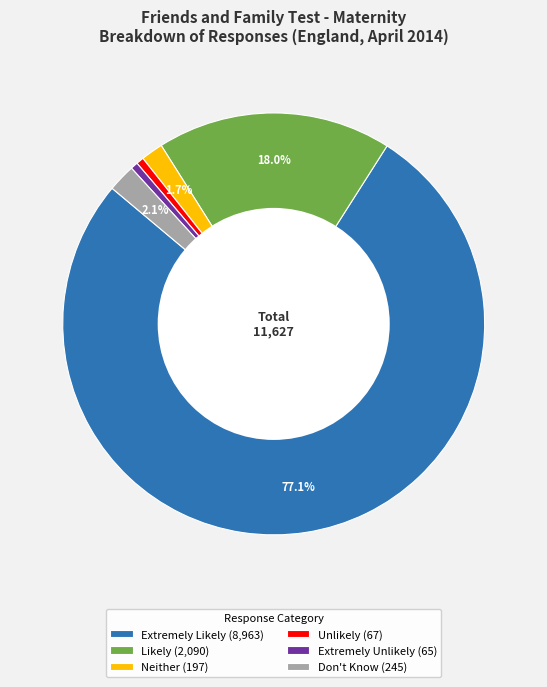

Which category accounts for the majority?

Extremely Likely